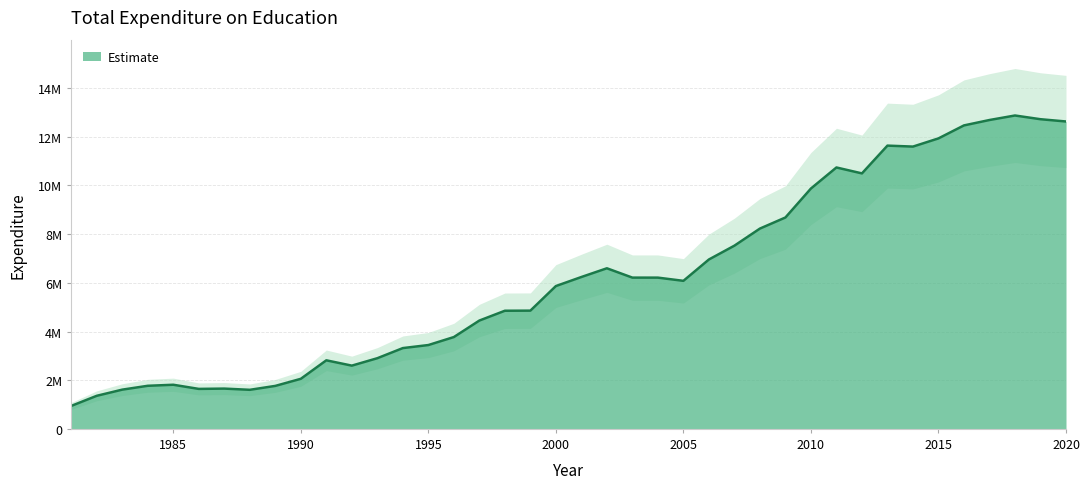

Reading right to left, what are all the values shown in this chart?

12630001	12723276	12875992	12690630	12468854	11934956	11598458	11638313	10496911	10740250	9875445	8685056	8229694	7527668	6959285	6082278	6214121	6214434	6597955	6239575	5867507	4857488	4853120	4449754	3771955	3443857	3318956	2902886	2597894	2816371	2056374	1765250	1604473	1654115	1641893	1812376	1769728	1611647	1358430	942517